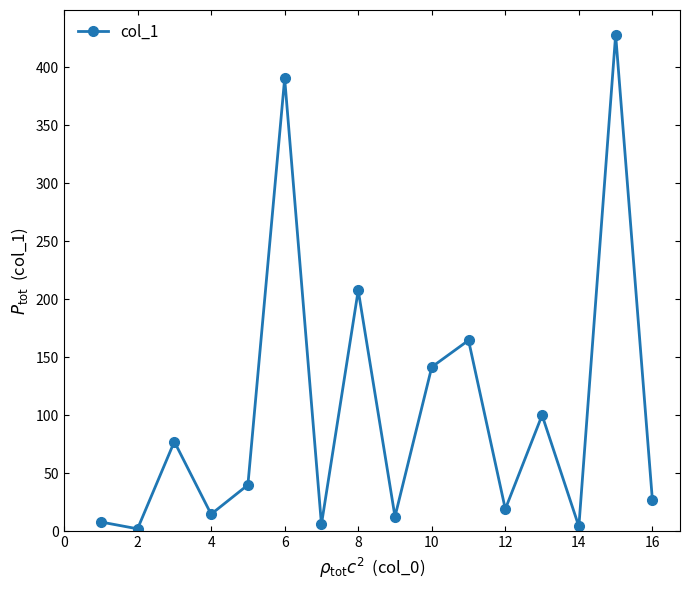

What is the difference between the maximum and minimum values?

425.7